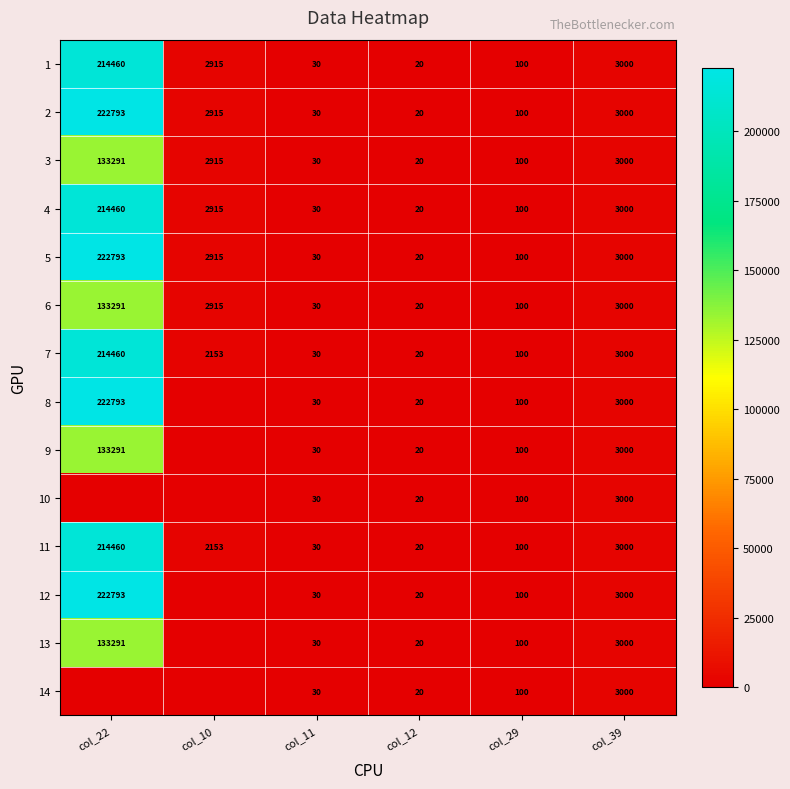

Between col_12 and col_39, which is larger?

col_39